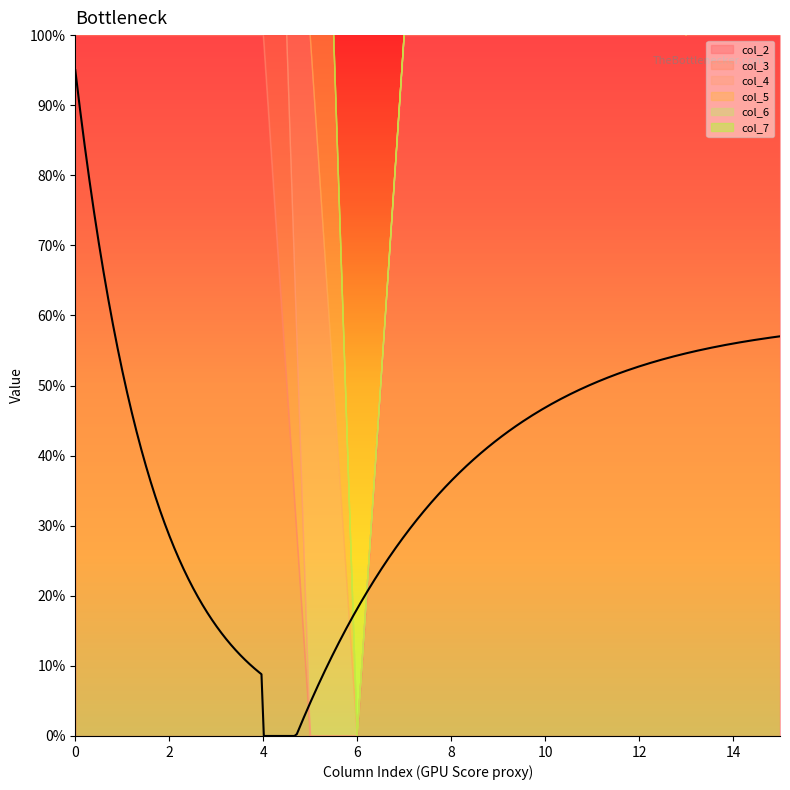

How many positive values does the col_7 series have?

4